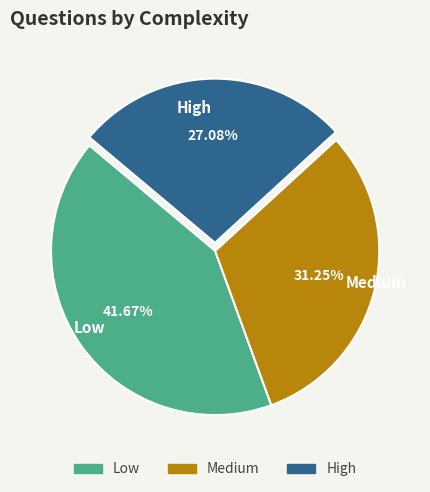

Which category has the smallest portion of the pie?

High